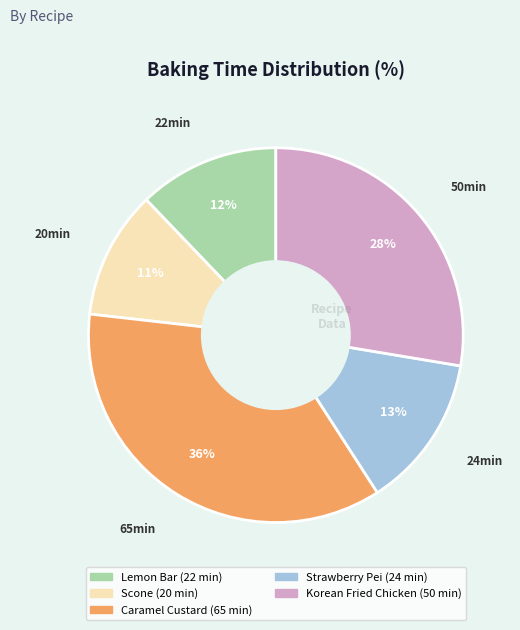

How many slices are in this pie chart?

5